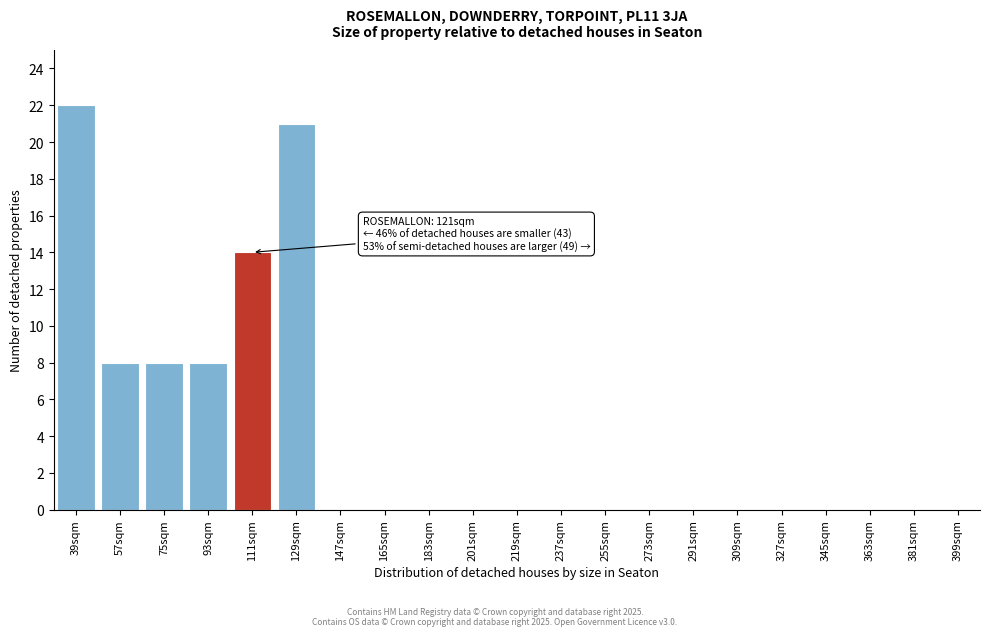

Reading left to right, list all the values displayed in this chart.

39sqm=22	57sqm=8	75sqm=8	93sqm=8	111sqm=14	129sqm=21	147sqm=0	165sqm=0	183sqm=0	201sqm=0	219sqm=0	237sqm=0	255sqm=0	273sqm=0	291sqm=0	309sqm=0	327sqm=0	345sqm=0	363sqm=0	381sqm=0	399sqm=0